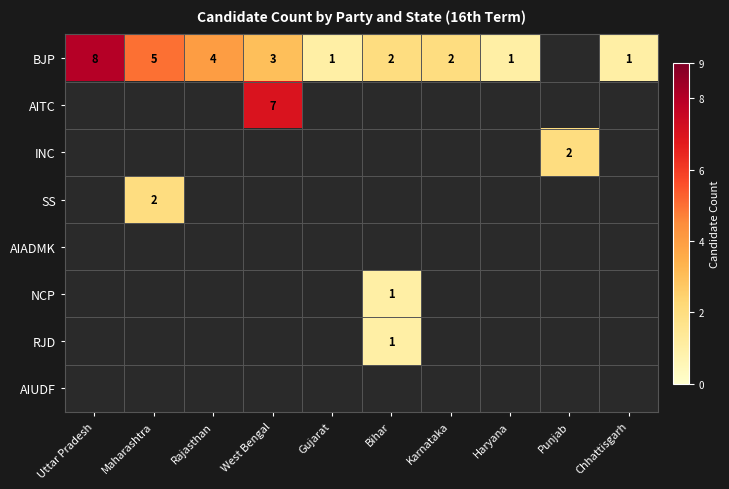

Which category has the highest value across all series?

Uttar Pradesh